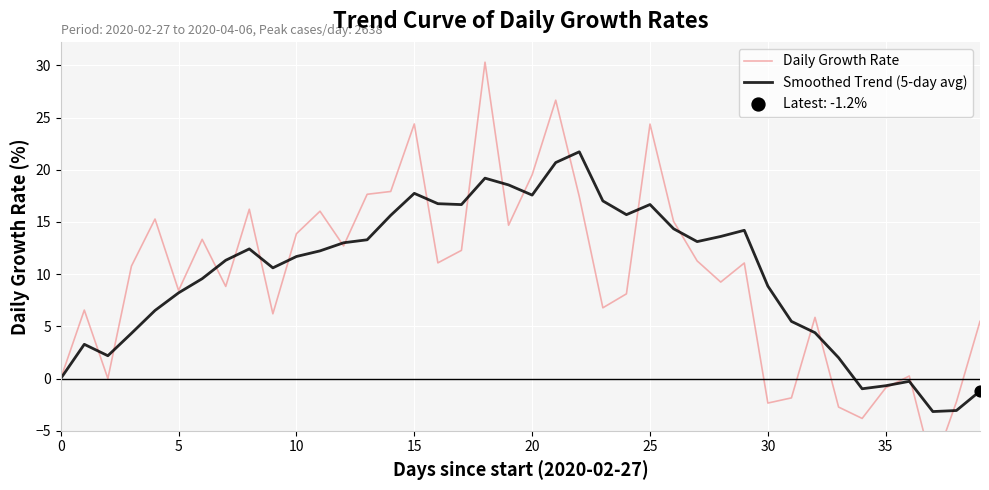

At how many categories does at least one series exceed -2?

38